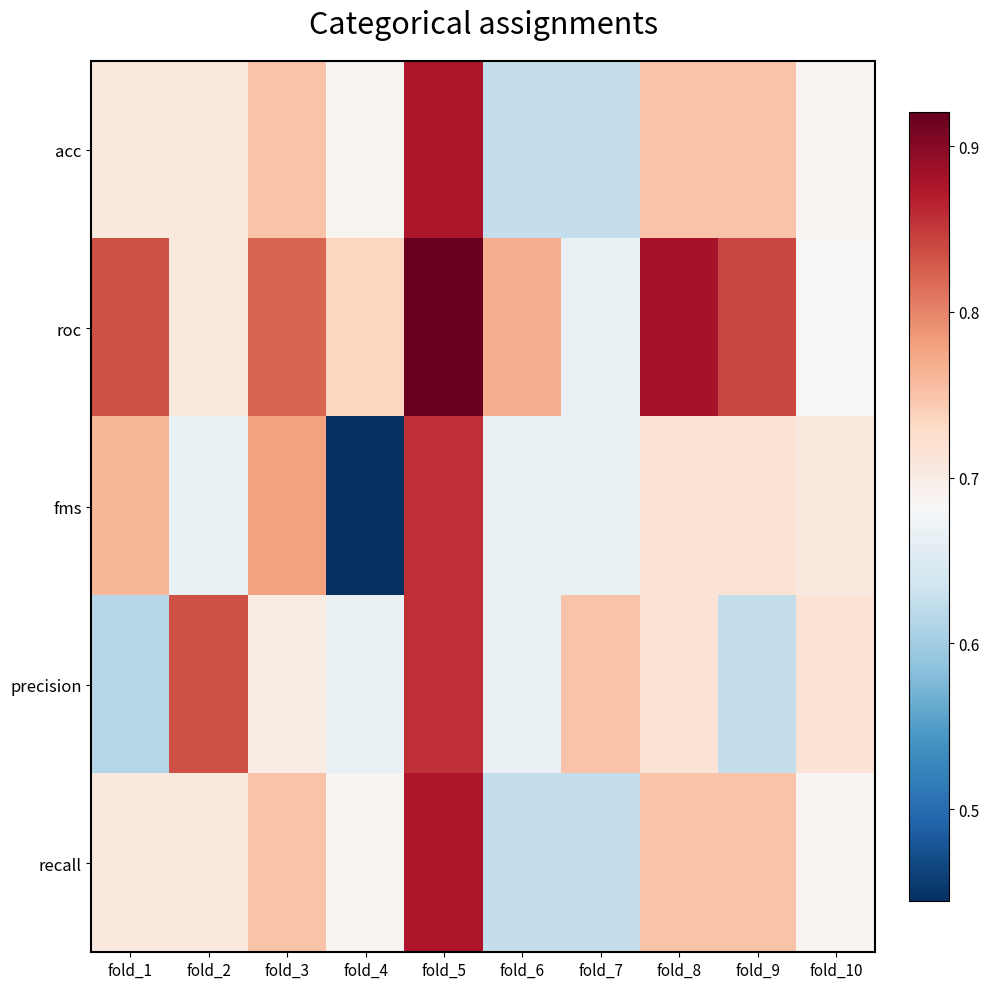

At how many categories does at least one series exceed 0?

10